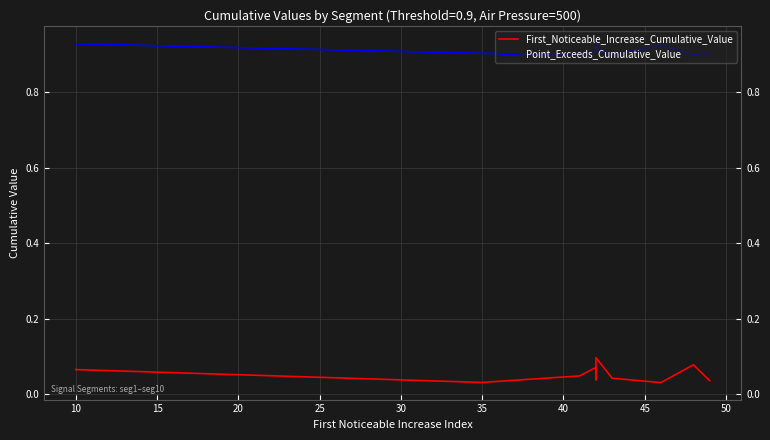

The value of Point_Exceeds_Cumulative_Value at 20 is 0.9. True or false?

True